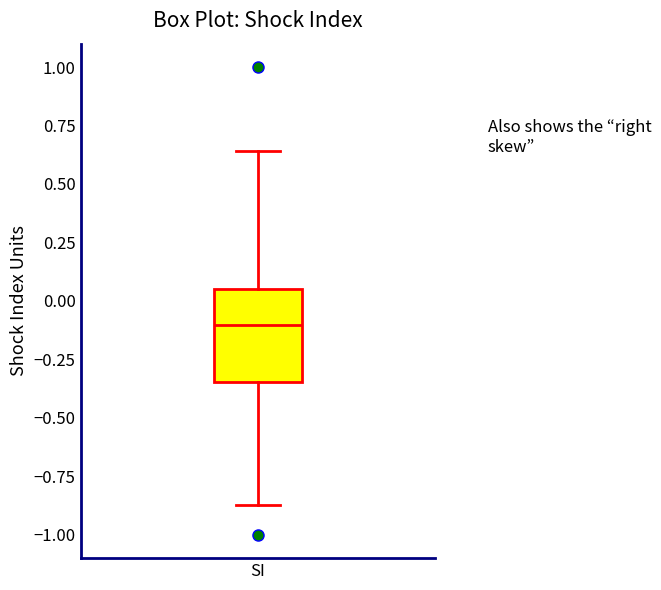

Read this box plot against the y-axis: the position of the median line, the range covered by the box, and the ends of both whiskers. The values are not printed on the chart, so give them approximately, as read against the axis.

median -0.10, box -0.35 to 0.05, whiskers -0.85 to 0.65